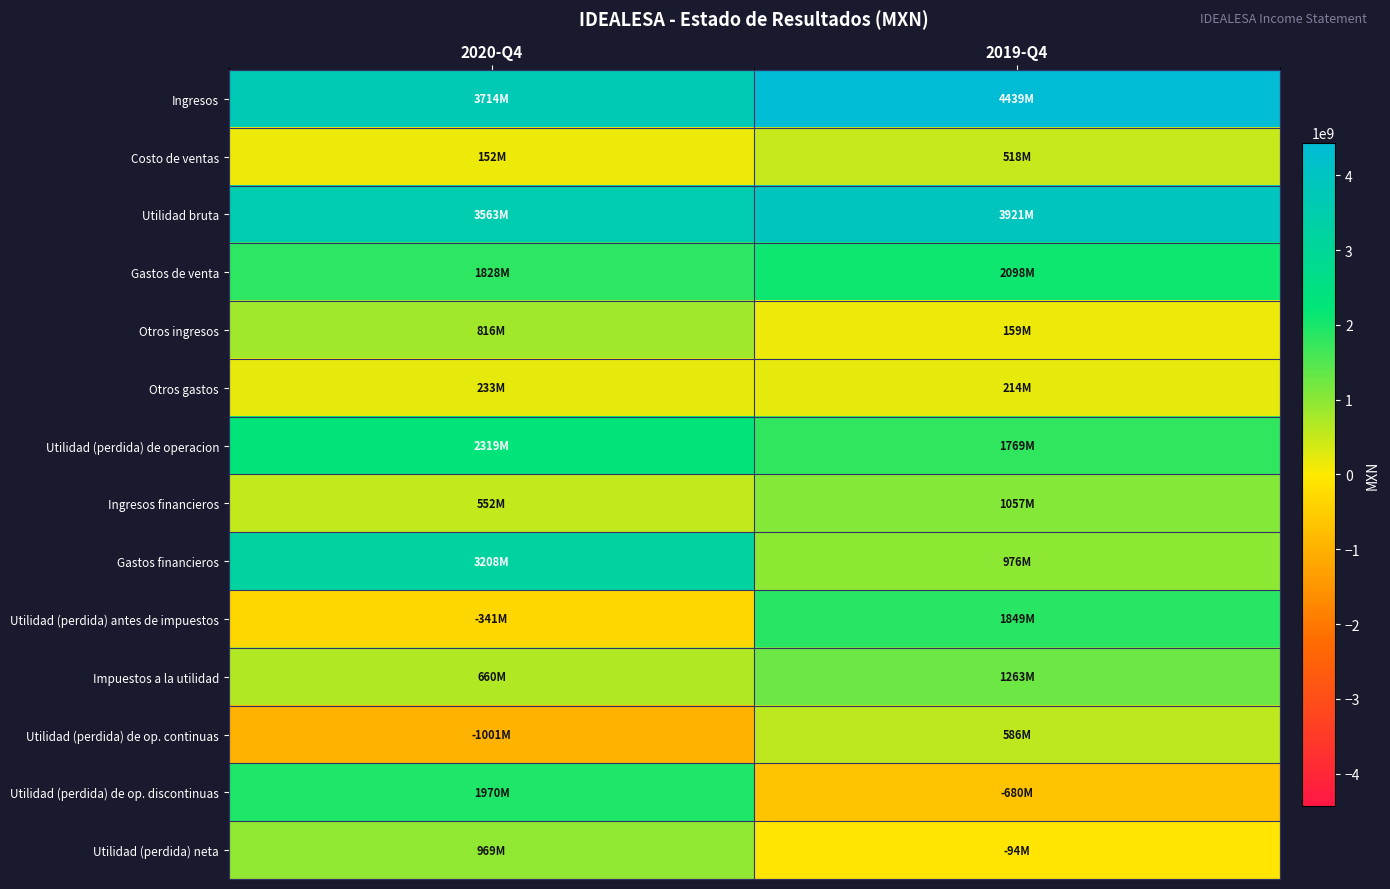

Reading left to right, transcribe all the data shown in this chart.

Ingresos: 2020-Q4=3714246000	2019-Q4=4438586000
Costo de ventas: 2020-Q4=151580000	2019-Q4=517757000
Utilidad bruta: 2020-Q4=3562666000	2019-Q4=3920829000
Gastos de venta: 2020-Q4=1827977000	2019-Q4=2097689000
Otros ingresos: 2020-Q4=816465000	2019-Q4=159208000
Otros gastos: 2020-Q4=232601000	2019-Q4=213682000
Utilidad (perdida) de operacion: 2020-Q4=2318553000	2019-Q4=1768666000
Ingresos financieros: 2020-Q4=551639000	2019-Q4=1056713000
Gastos financieros: 2020-Q4=3208220000	2019-Q4=976320000
Utilidad (perdida) antes de impuestos: 2020-Q4=-340898000	2019-Q4=1849128000
Impuestos a la utilidad: 2020-Q4=660001000	2019-Q4=1263113000
Utilidad (perdida) de op. continuas: 2020-Q4=-1000899000	2019-Q4=586015000
Utilidad (perdida) de op. discontinuas: 2020-Q4=1970026000	2019-Q4=-679746000
Utilidad (perdida) neta: 2020-Q4=969127000	2019-Q4=-93731000